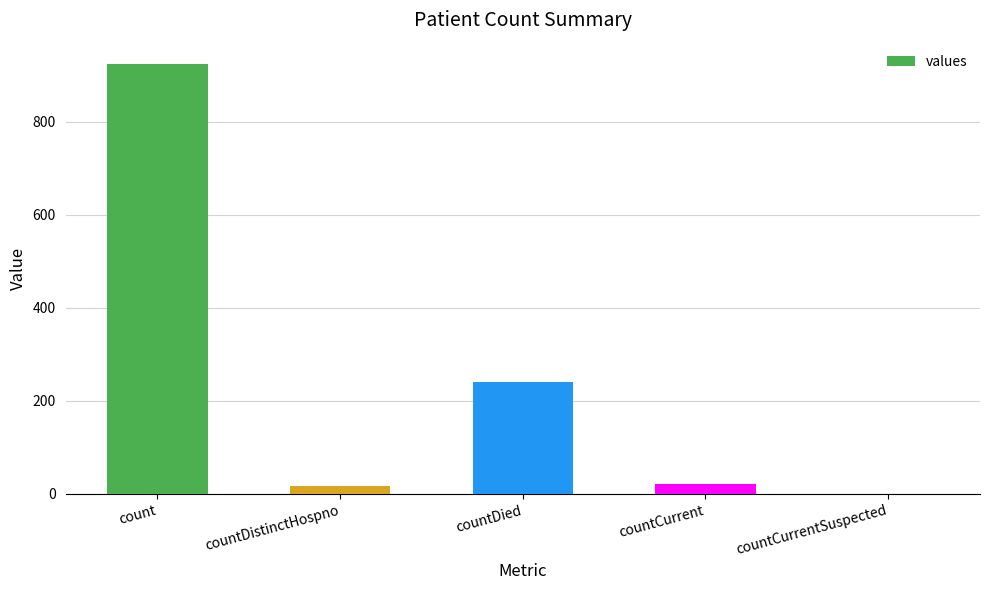

How many data points does each series have?

5